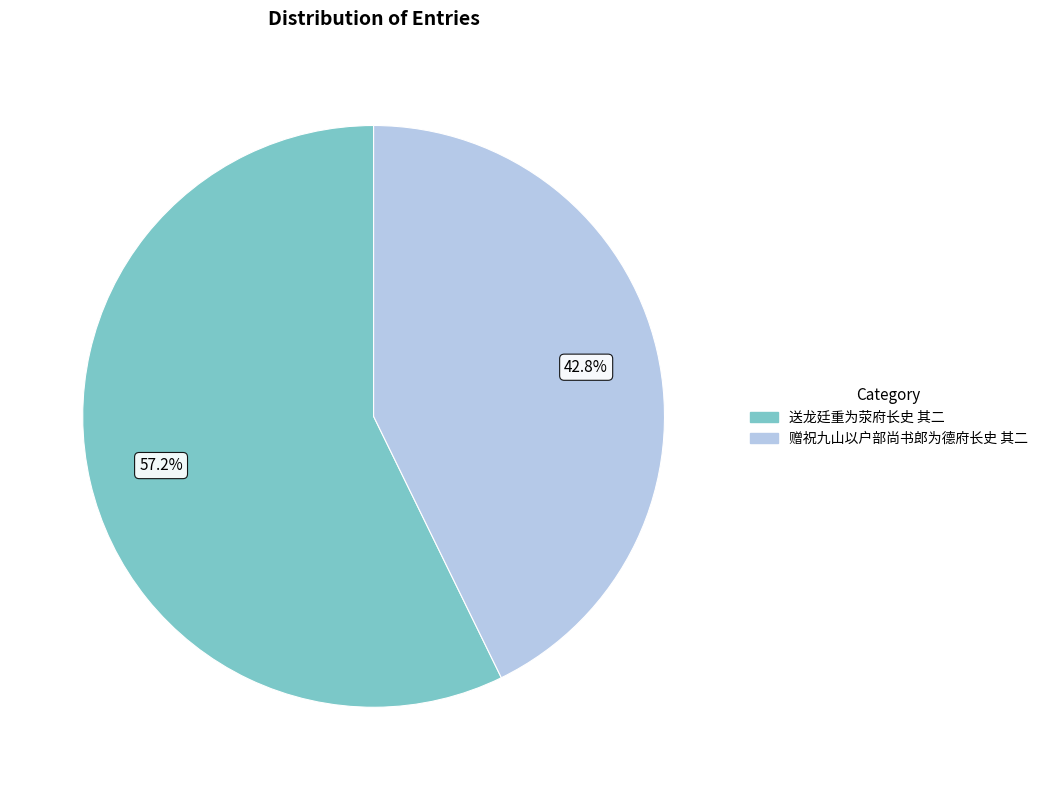

What is the total percentage of 送龙廷重为荥府长史 其二 and 赠祝九山以户部尚书郎为德府长史 其二?

100.0%